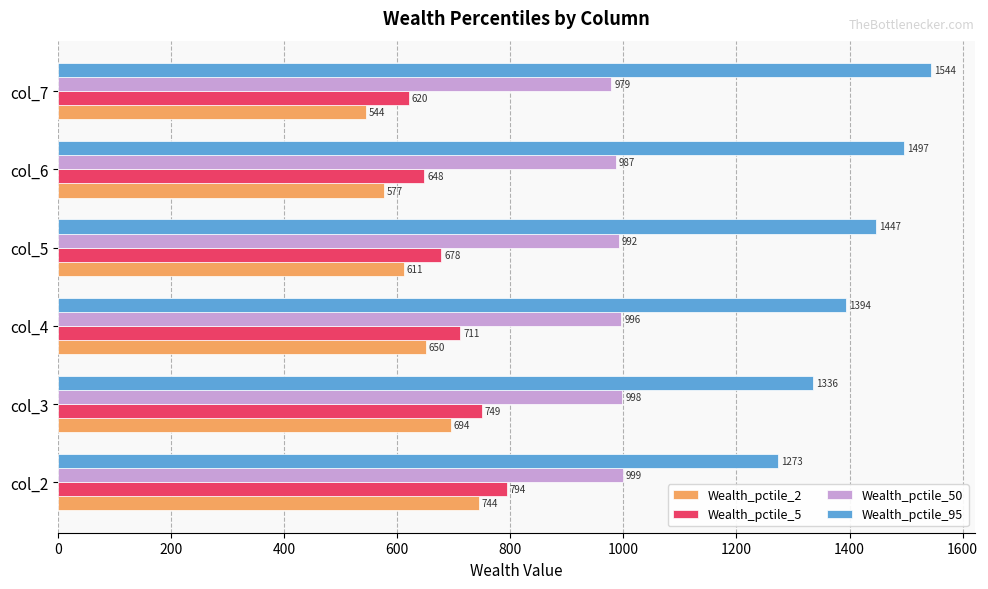

What is the highest value of the Wealth_pctile_2 series?

744.4